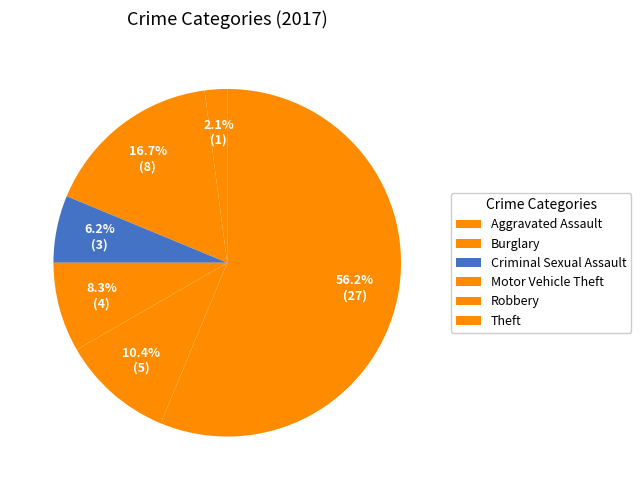

How many segments does this pie chart have?

6